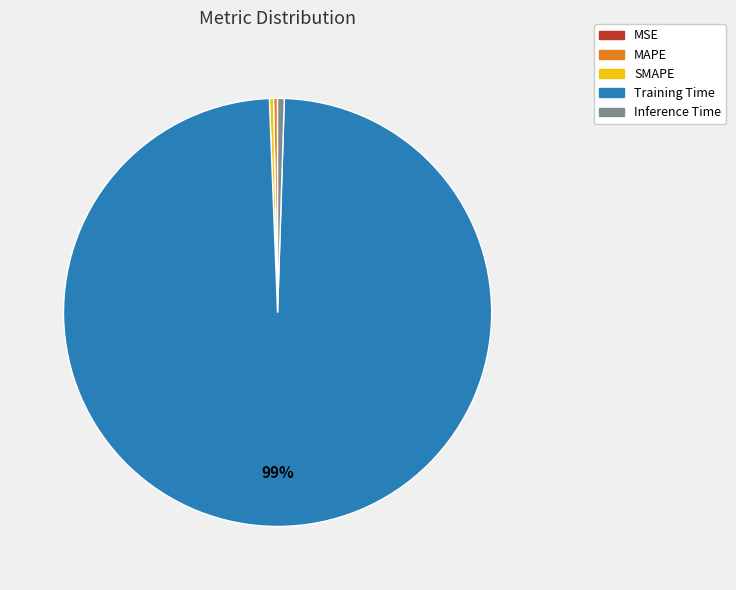

To the nearest percent, what portion does Training Time represent?

99%